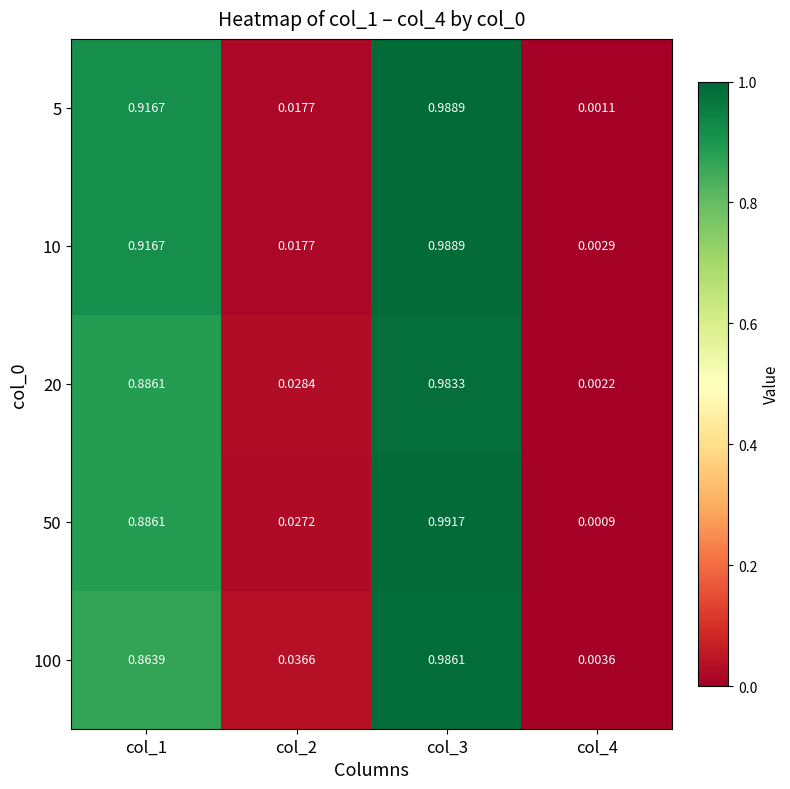

Count the number of data series in this chart.

5